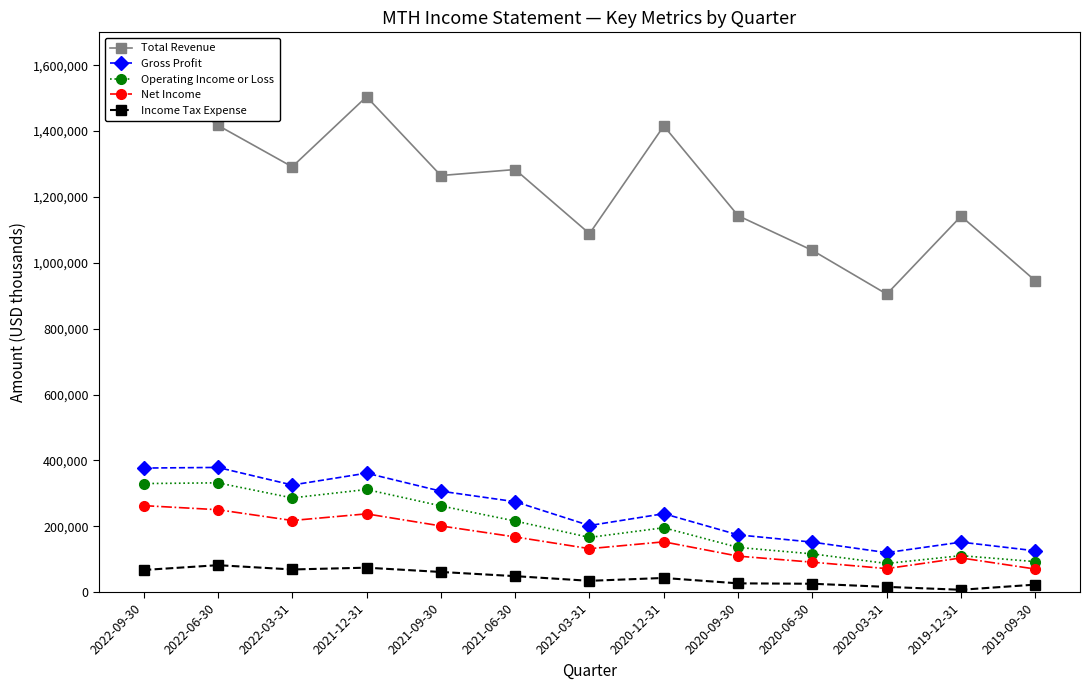

At which category does Total Revenue reach its first local peak?

2021-12-31